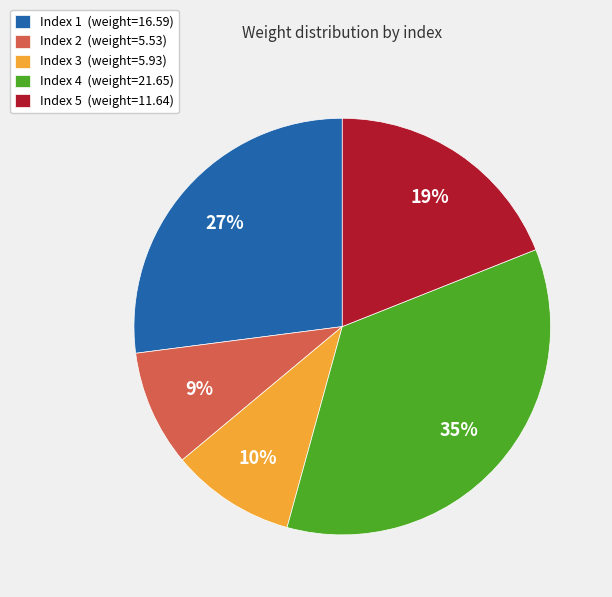

To the nearest percent, what portion does Index 2 (weight=5.53) represent?

9%